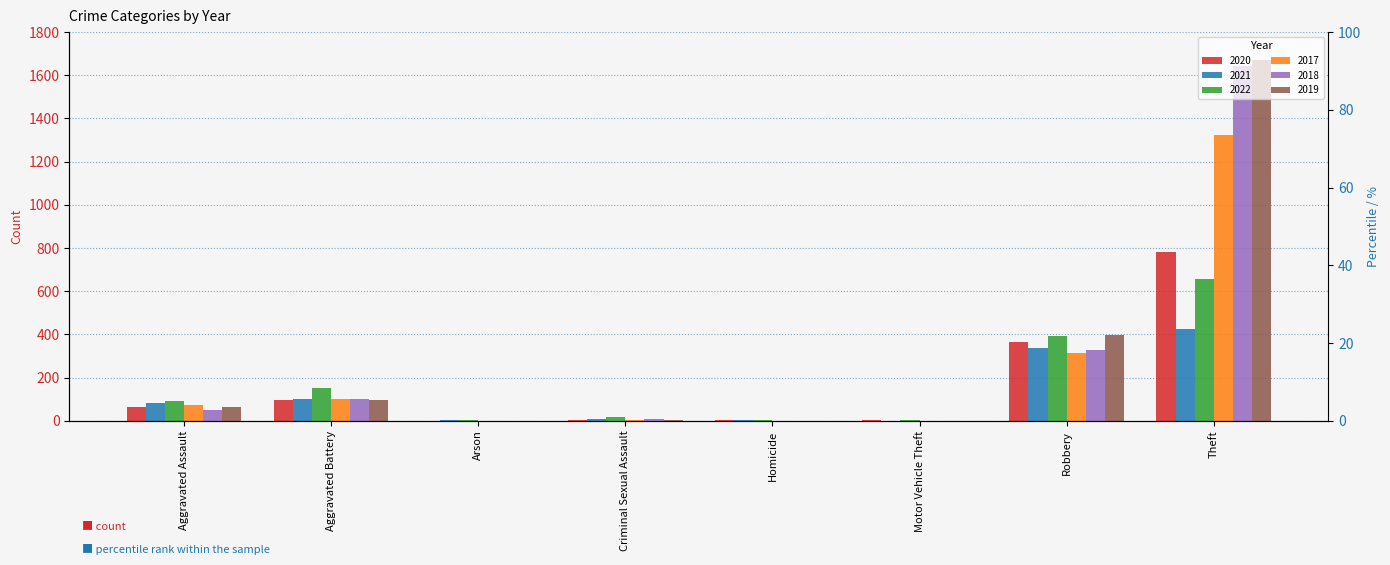

What is the sum of the 2018 values at Criminal Sexual Assault and Robbery?

335